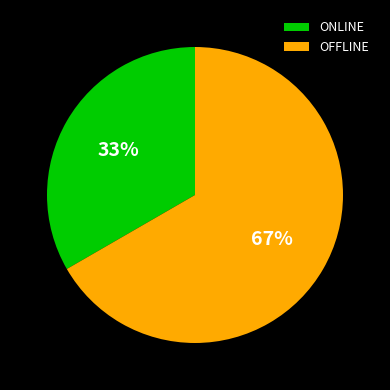

Count the number of slices in the pie.

2